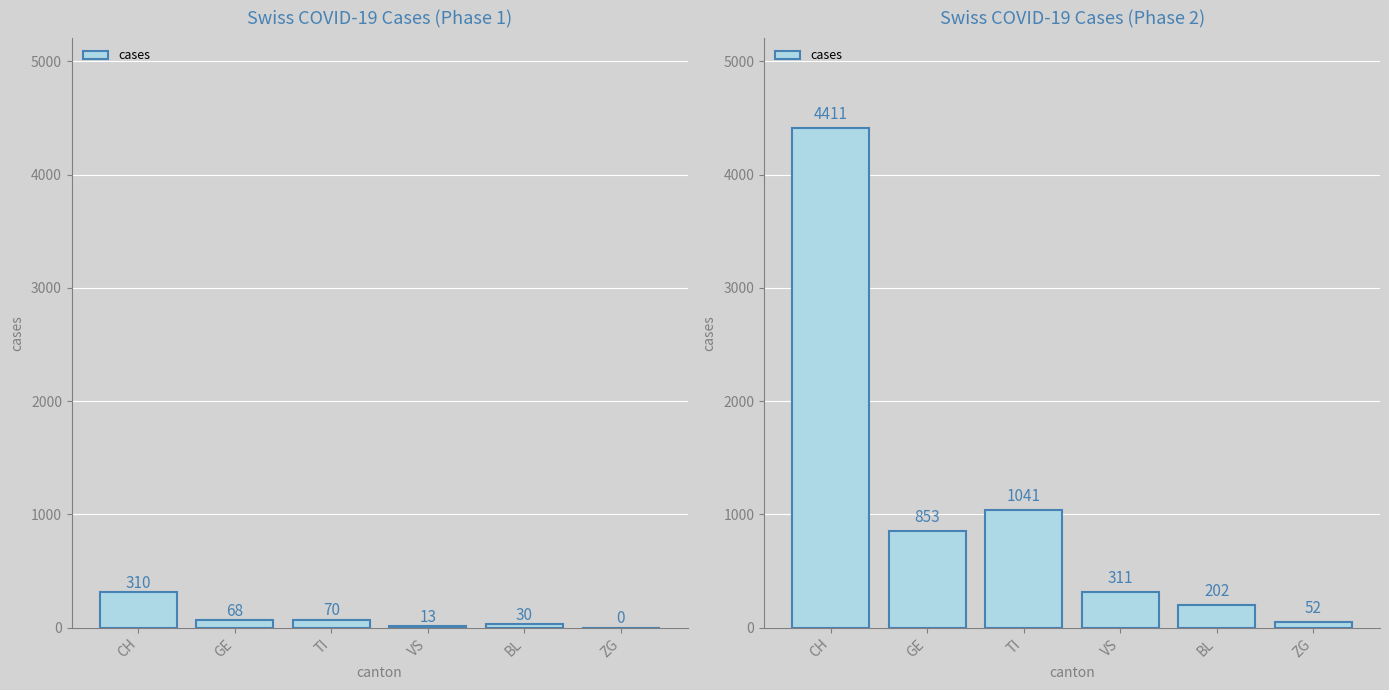

What is the greatest value displayed?

4411